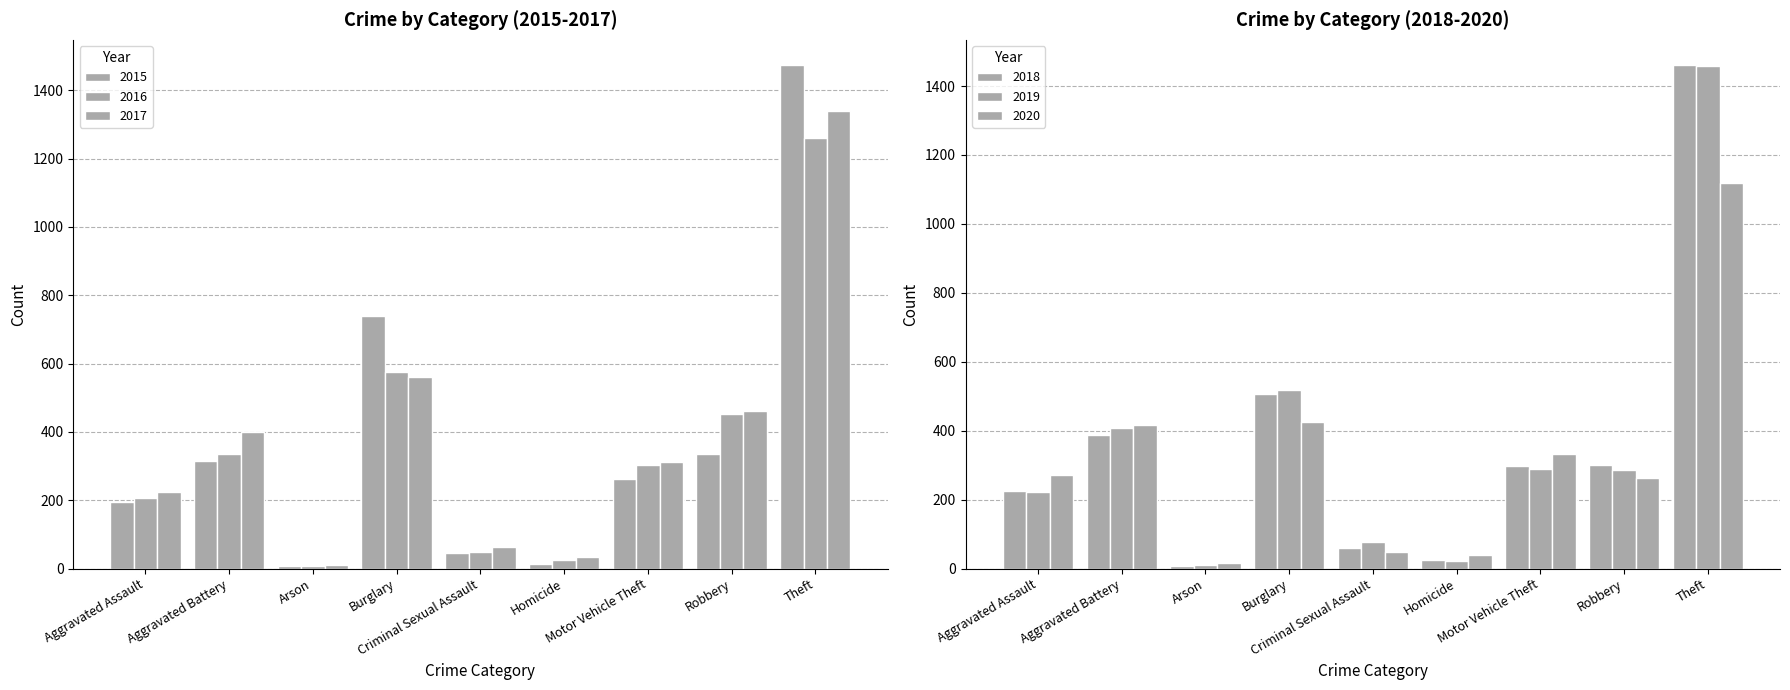

What is the approximate value of 2020 at Arson?

17